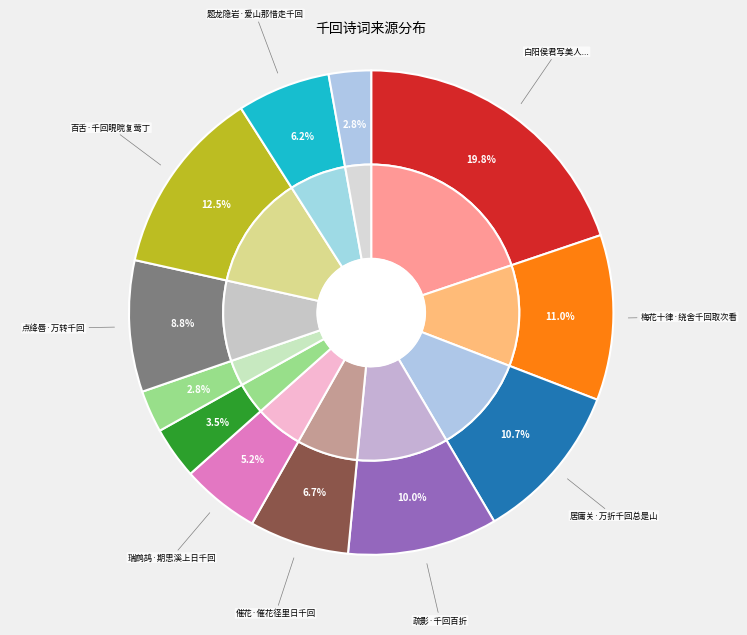

What is the largest slice in the pie chart?

白阳侯君写美人为当今第一手适前咏会真诗辄写此白阳曰当写万转千回四字一座奇绝